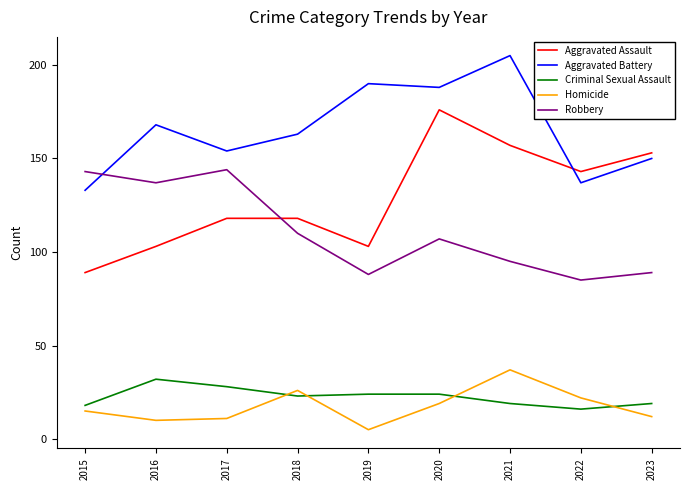

True or false: Robbery has more than 2 points higher than both neighbors.

False